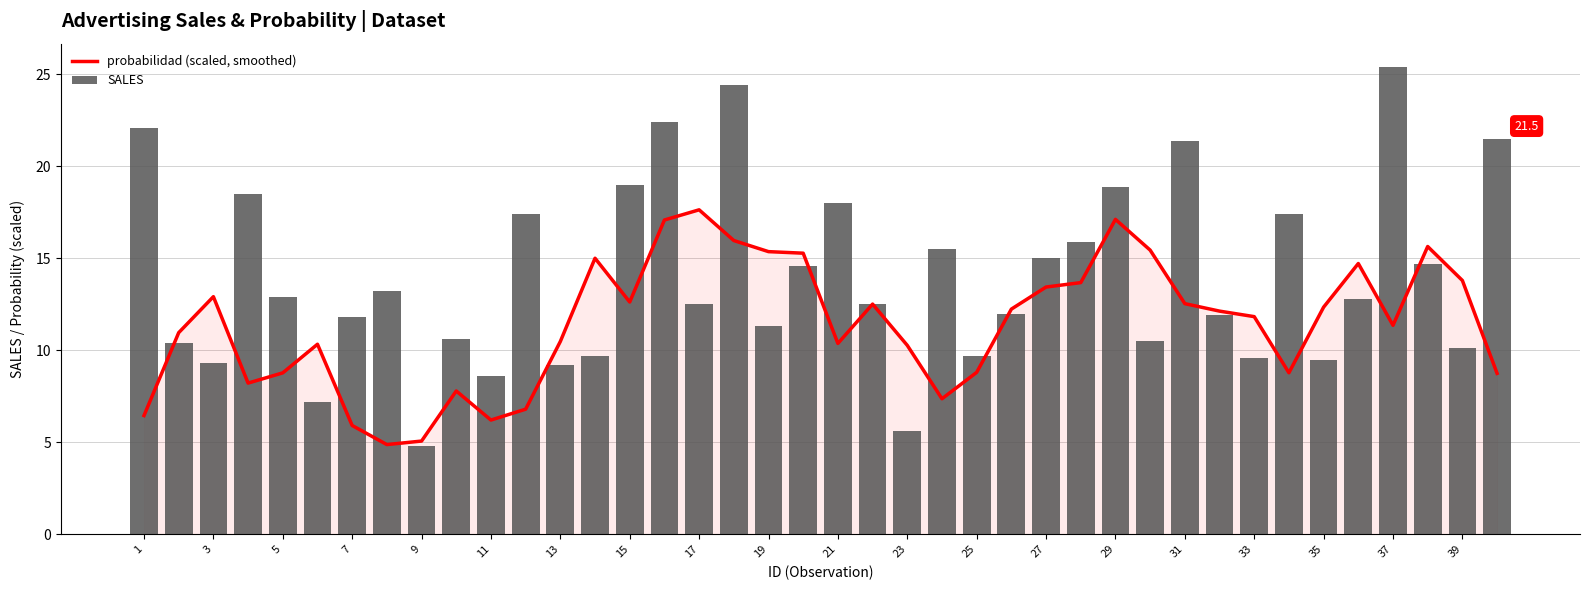

What is the difference between the second highest and minimum values in the SALES series?

19.6